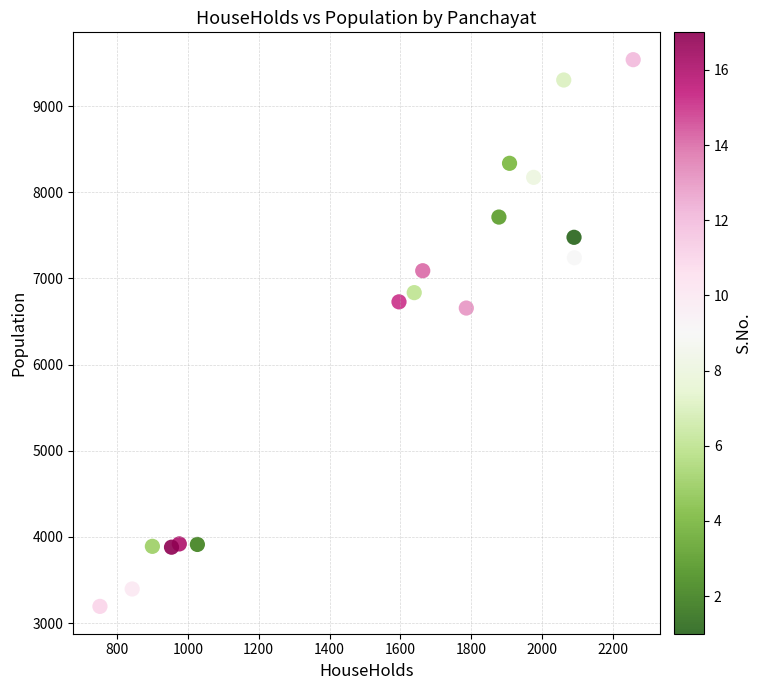

What is the range of Y values (max minus min)?

6346